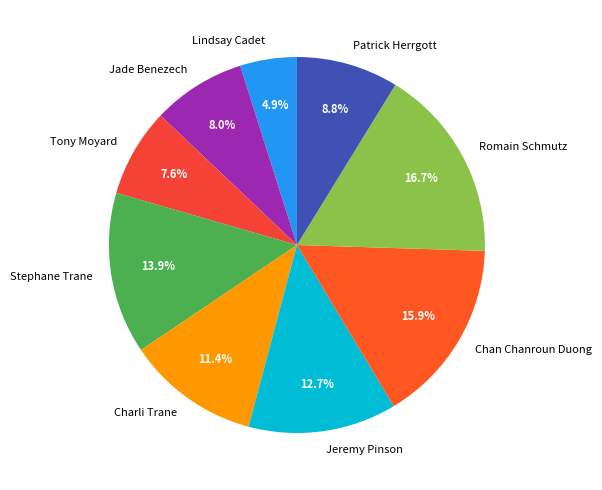

Is it true that Chan Chanroun Duong is 28% of the pie?

False